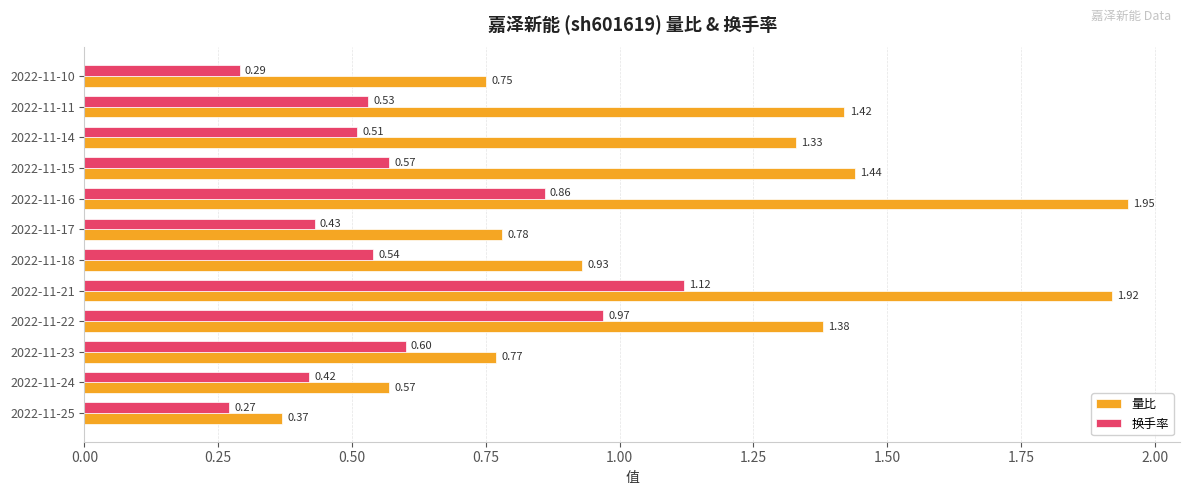

What is the difference between the second highest and second lowest values in the 换手率 series?

0.7